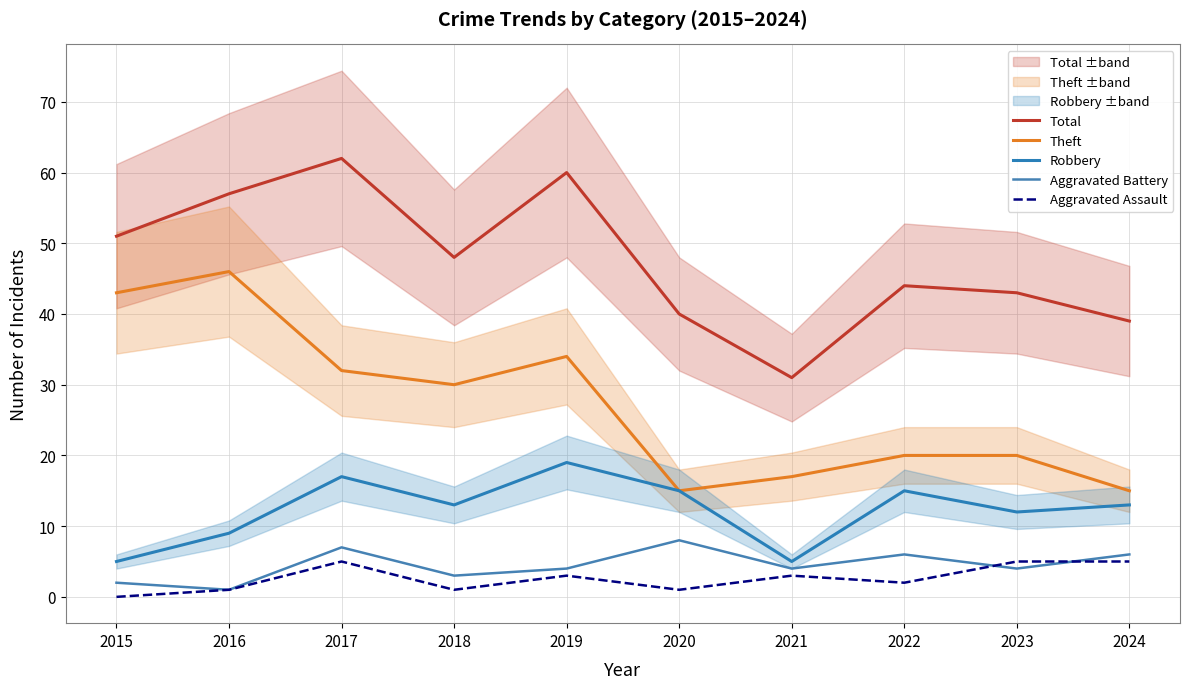

Where does the Aggravated Assault series first go above 3?

2017